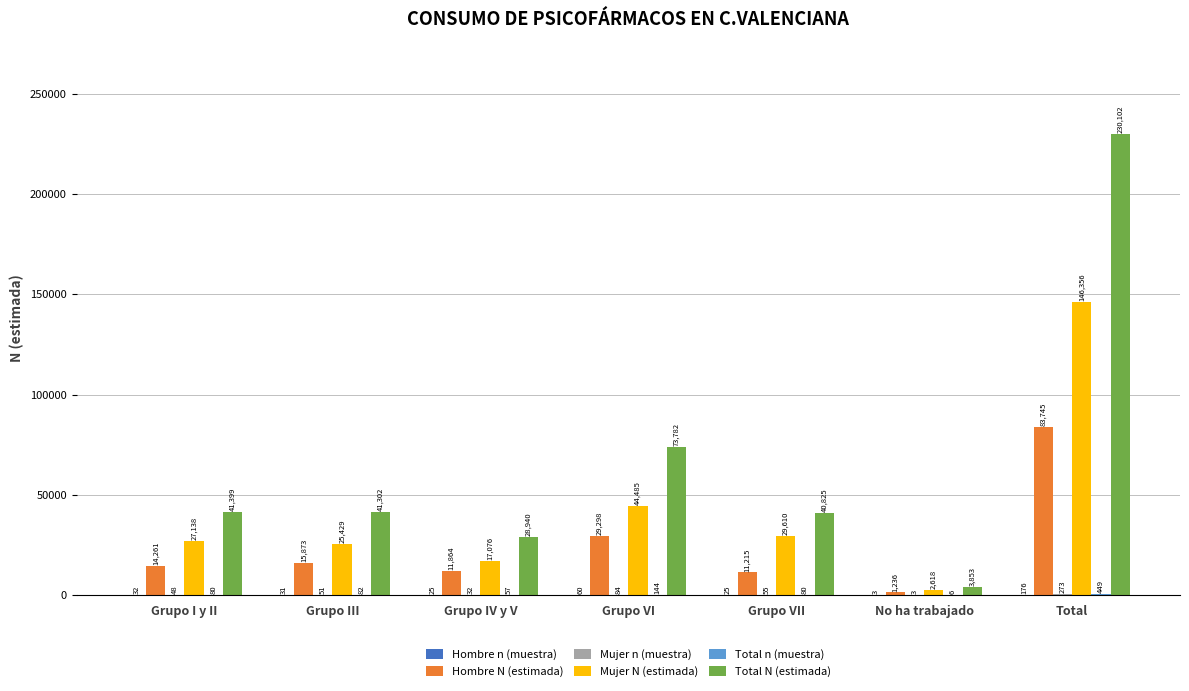

Does the chart contain stacked bars?

No